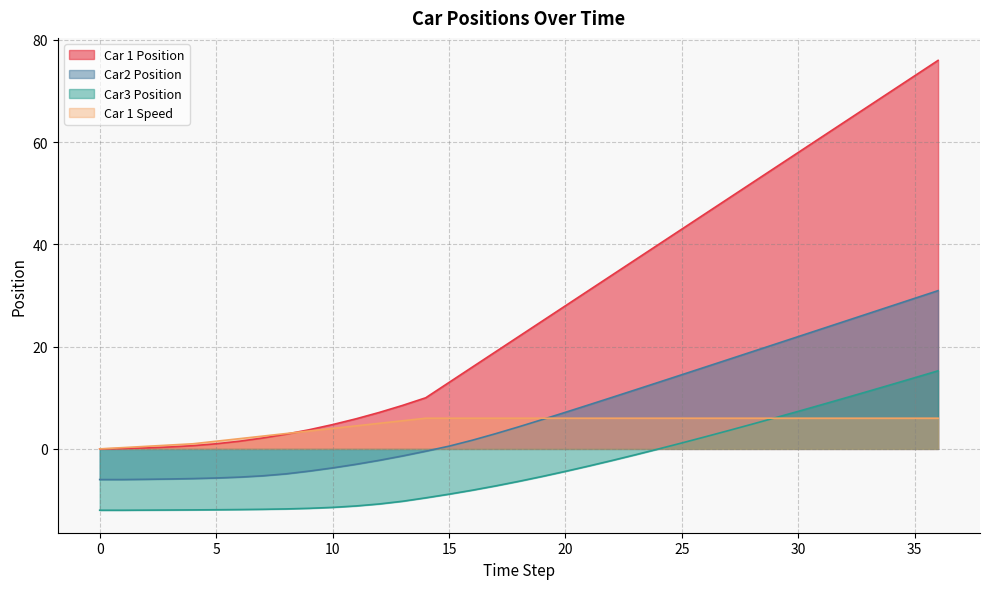

Where does the Car2 Position series first go above 4?

18